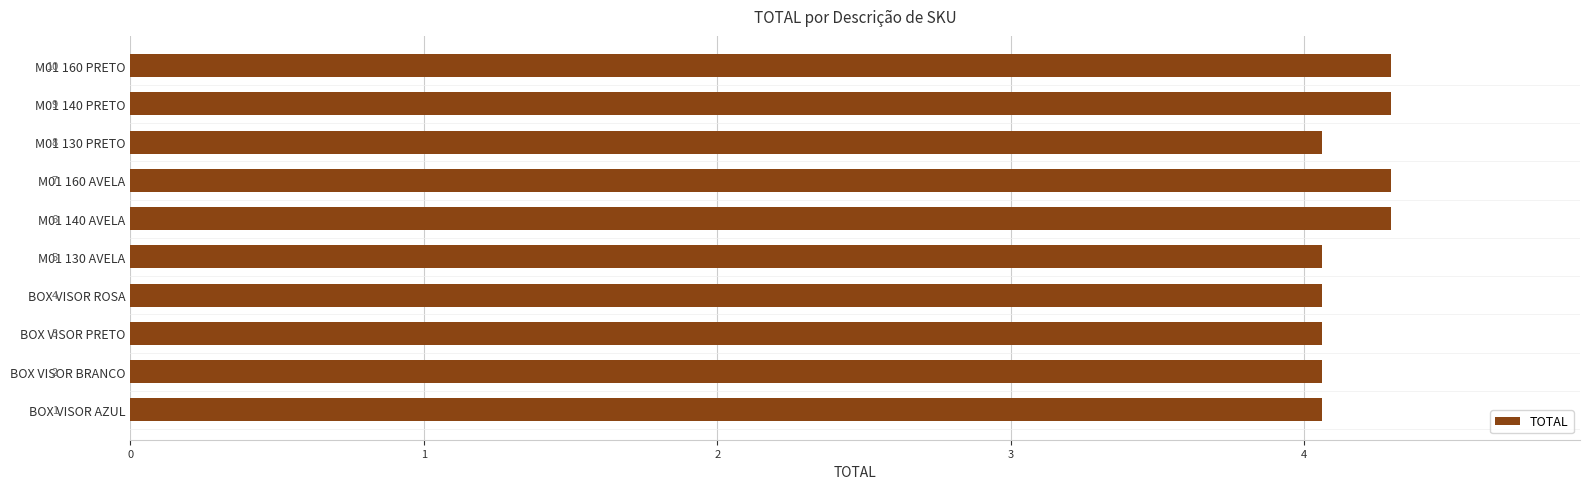

Reading bottom to top, transcribe all the data shown in this chart.

4.1	4.1	4.1	4.1	4.1	4.3	4.3	4.1	4.3	4.3